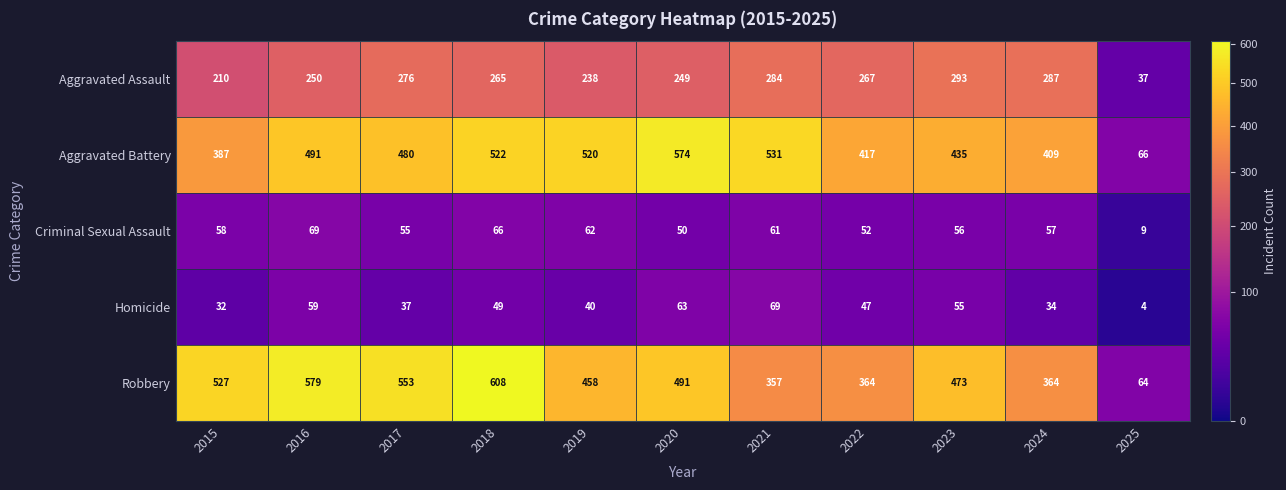

What is the difference between the highest and lowest values at 2016?

520